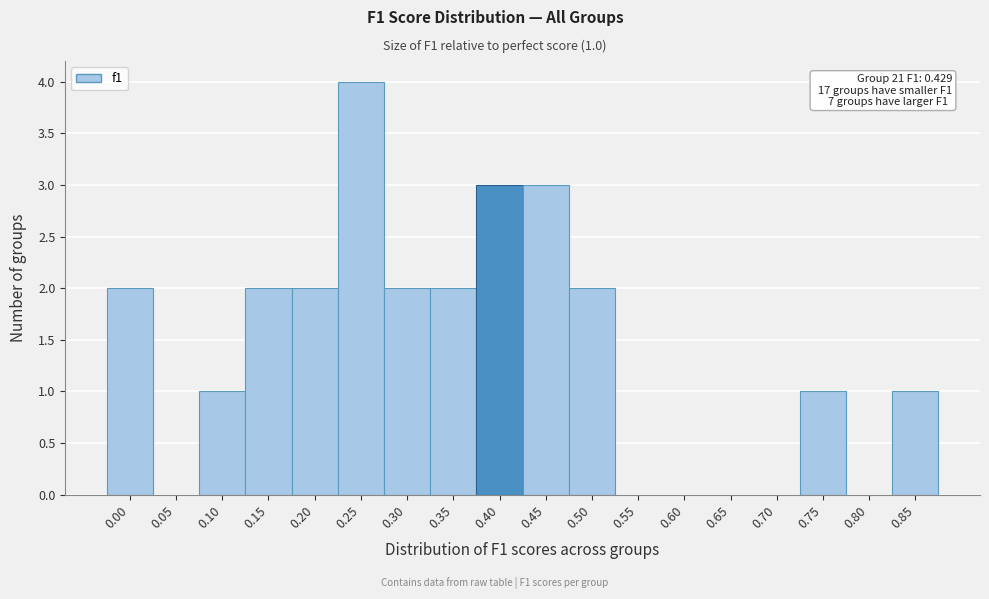

Reading right to left, what are all the values shown in this chart?

0.85=1	0.80=0	0.75=1	0.70=0	0.65=0	0.60=0	0.55=0	0.50=2	0.45=3	0.40=3	0.35=2	0.30=2	0.25=4	0.20=2	0.15=2	0.10=1	0.05=0	0.00=2